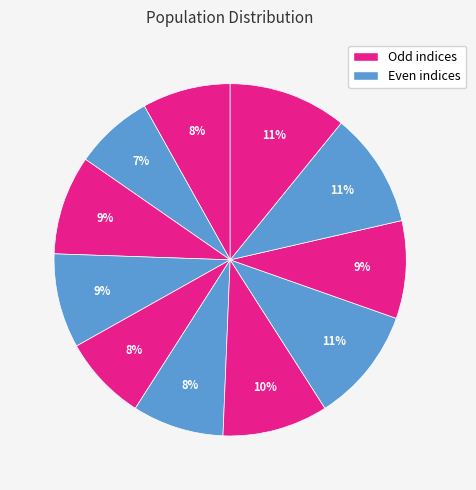

What is the smallest slice in the pie chart?

i2